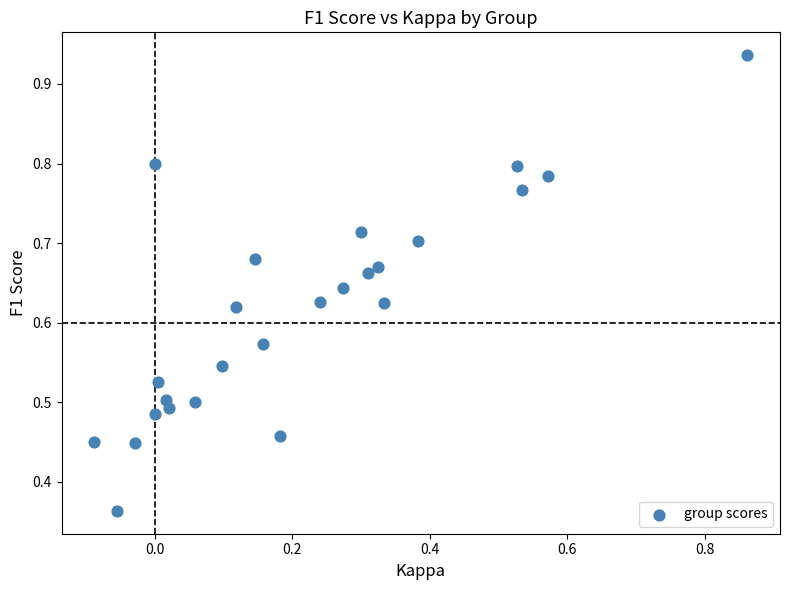

What is the range of X values (max minus min)?

1.0